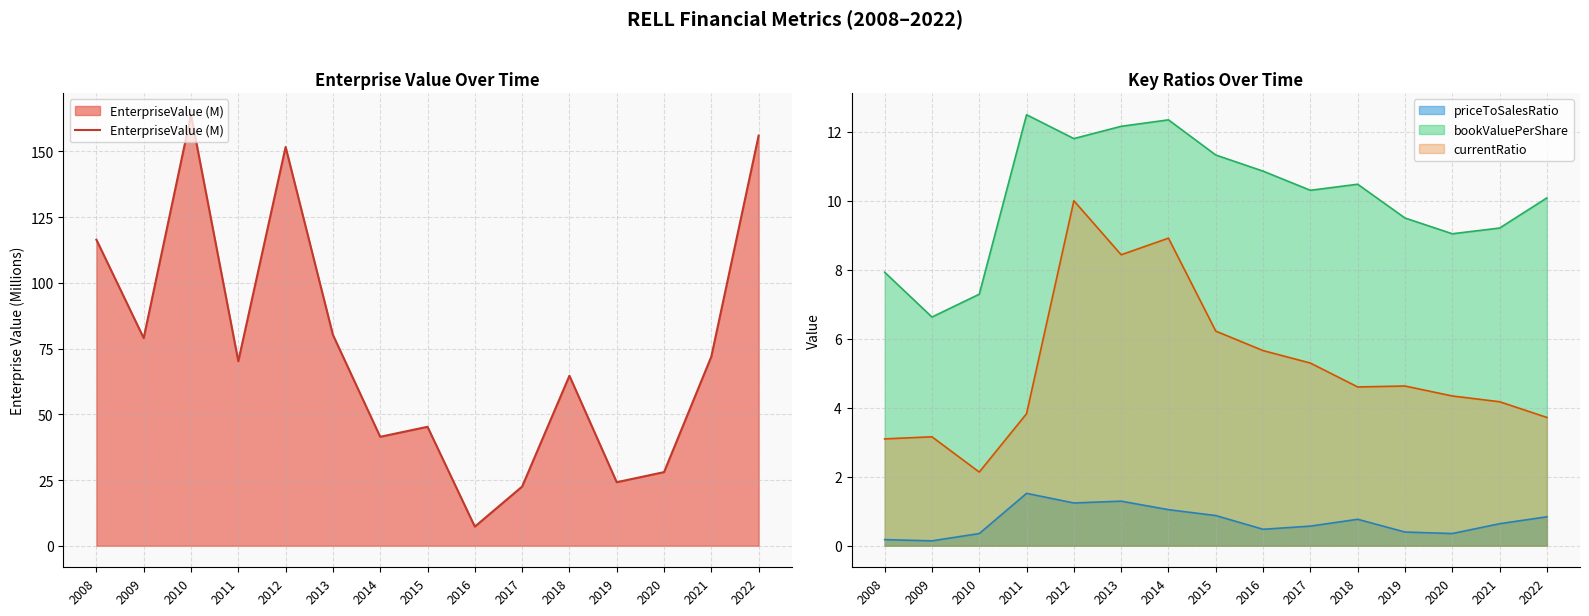

Reading left to right, list all the values displayed in this chart.

2008=116.4	2009=79.0	2010=164.0	2011=70.2	2012=151.7	2013=80.2	2014=41.4	2015=45.3	2016=7.3	2017=22.5	2018=64.7	2019=24.2	2020=28.0	2021=72.0	2022=156.0